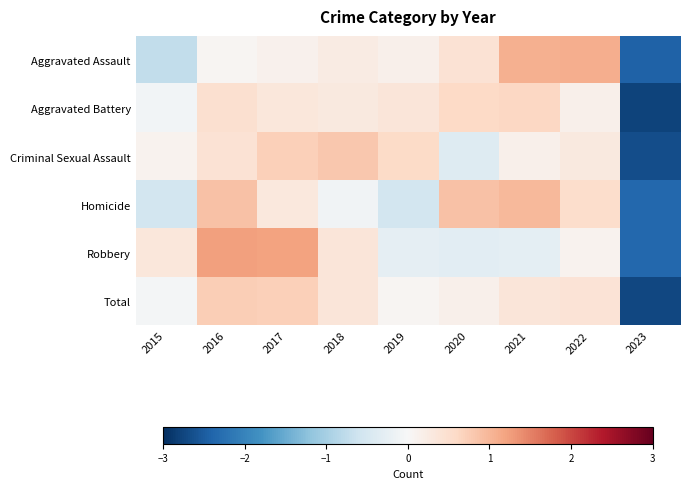

At which category is the sum across all series the highest?

2016